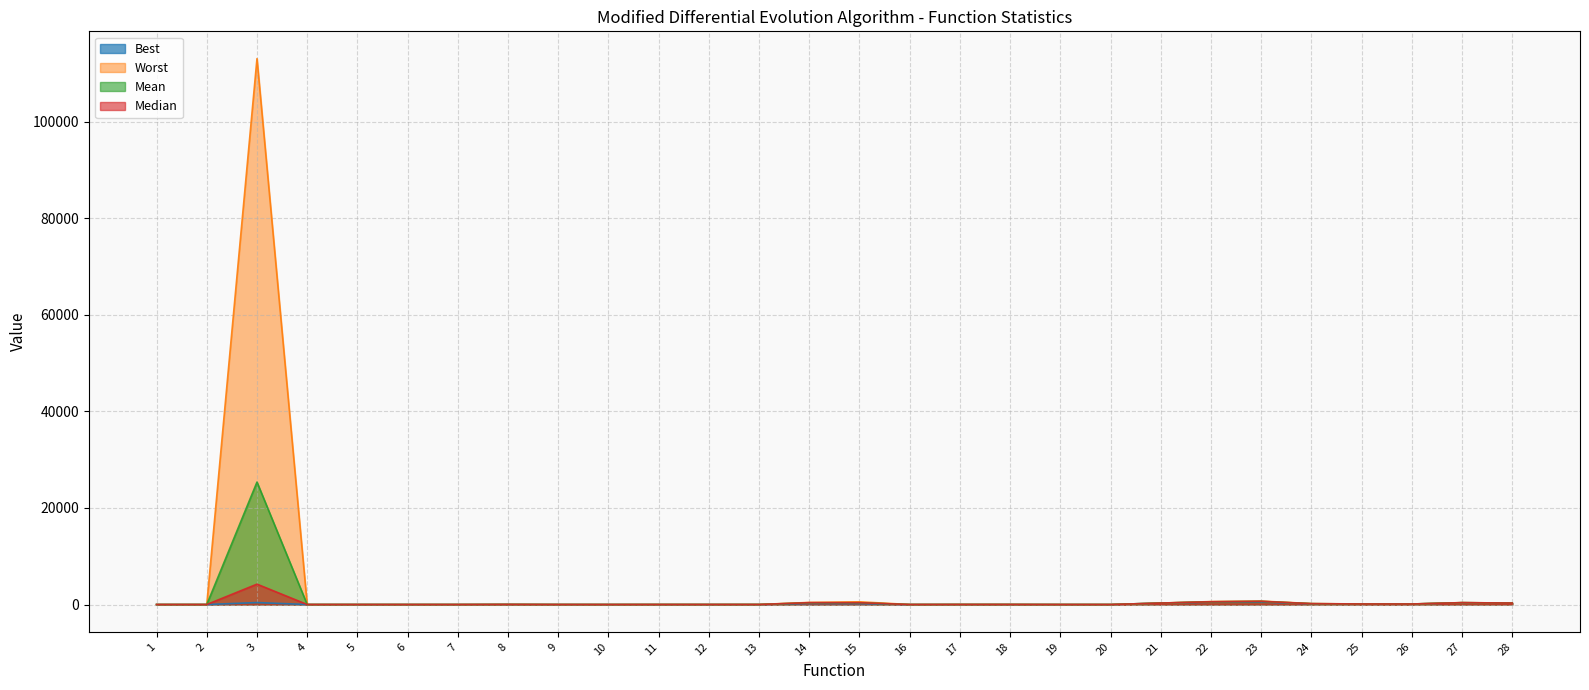

True or false: Mean has a value of 112.2 at 25.

True